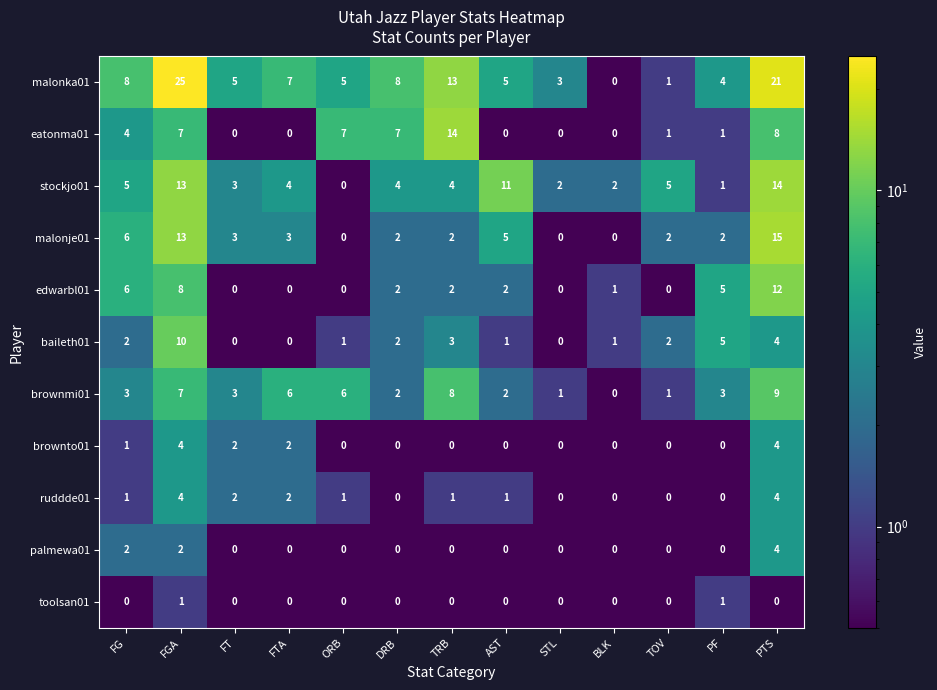

The brownto01 series shows 2 at FT. True or false?

True